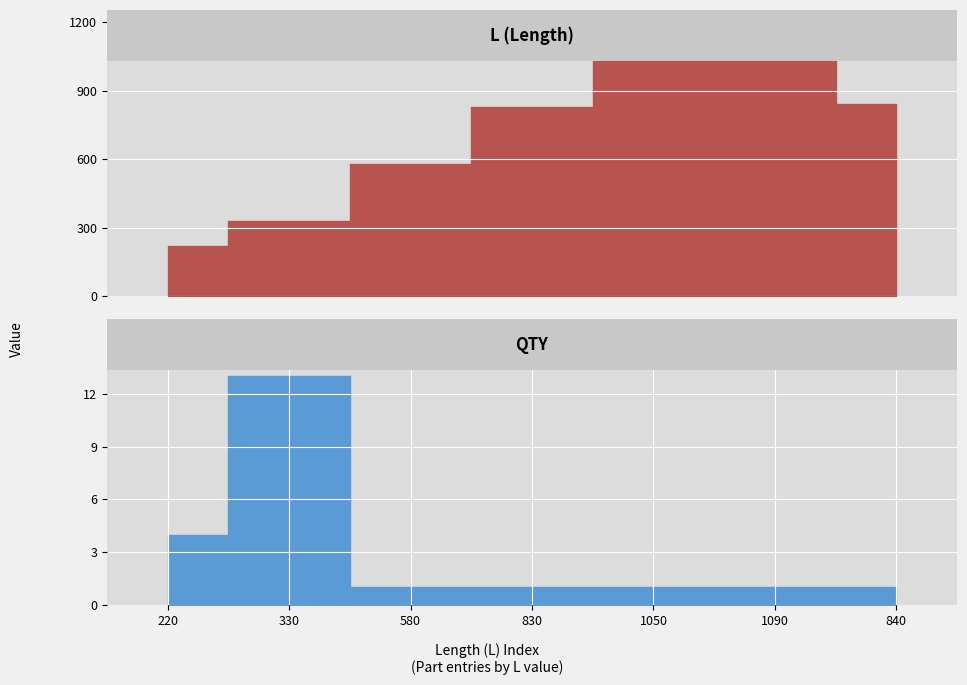

What is the difference between the L values at 330 and 1090?

760.0